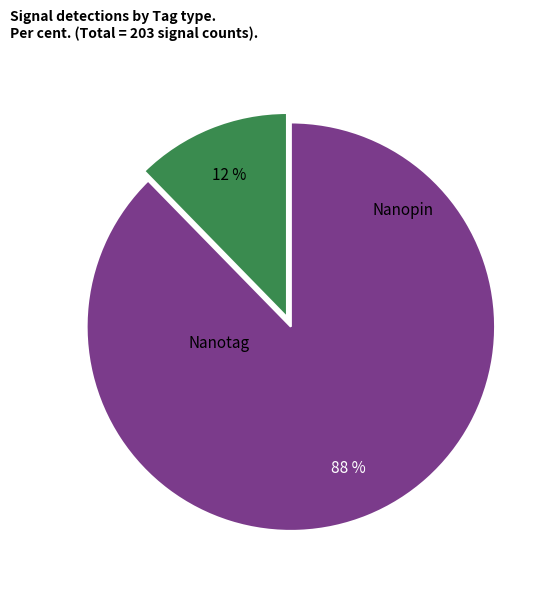

How many segments does this pie chart have?

2